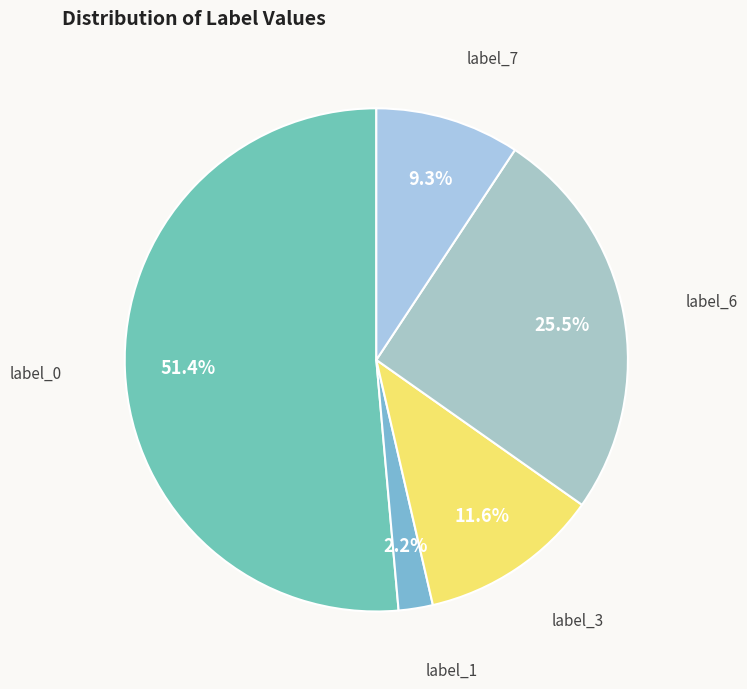

Rank the categories by value from highest to lowest.

label_0, label_6, label_3, label_7, label_1